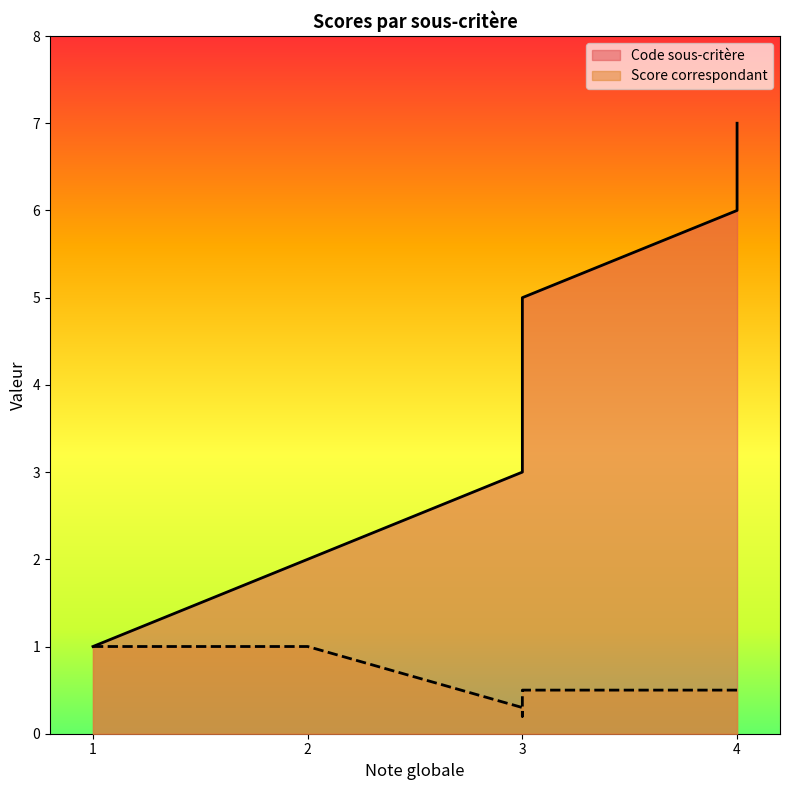

True or false: Code sous-critère has a value of 3.3 at 4.

False